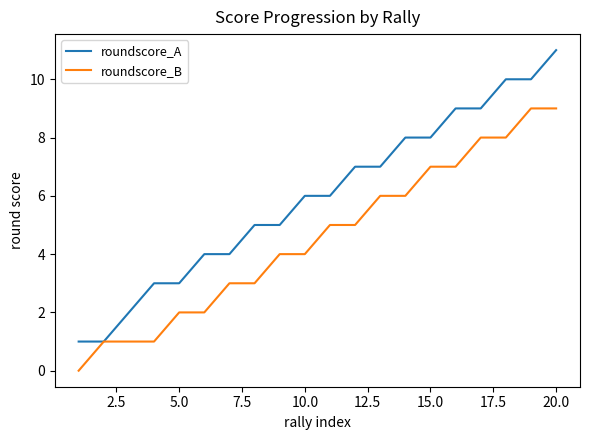

Which series has the widest spread of values?

roundscore_A